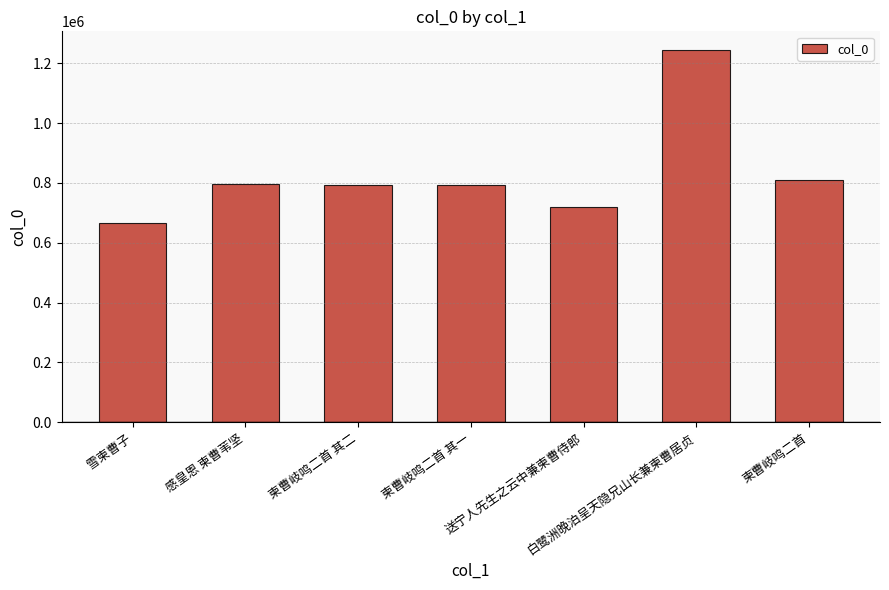

What is the ratio of the value at 白鹭洲晚泊呈天隐兄山长兼柬曹居贞 to the value at 柬曹岐鸣二首 其一?

1.6